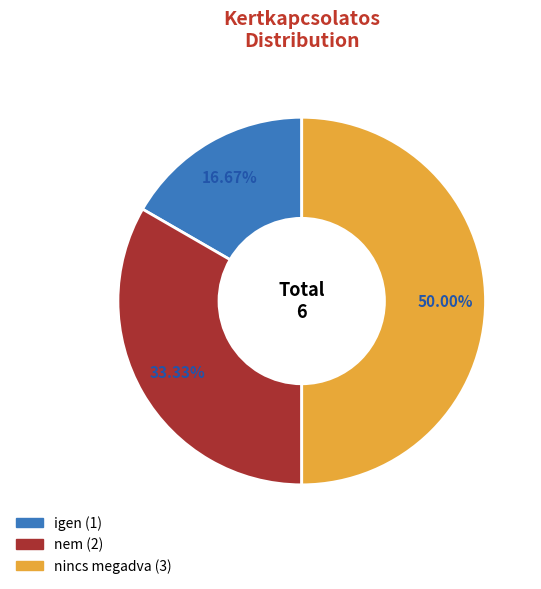

Between nem and nincs megadva, which is larger?

nincs megadva